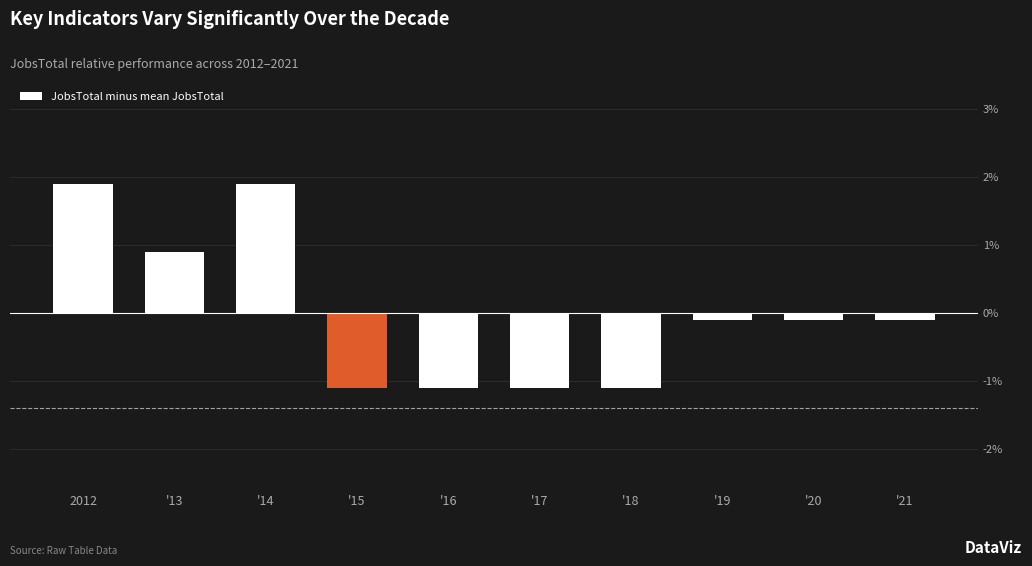

What is the difference between the maximum and second lowest values?

3.0